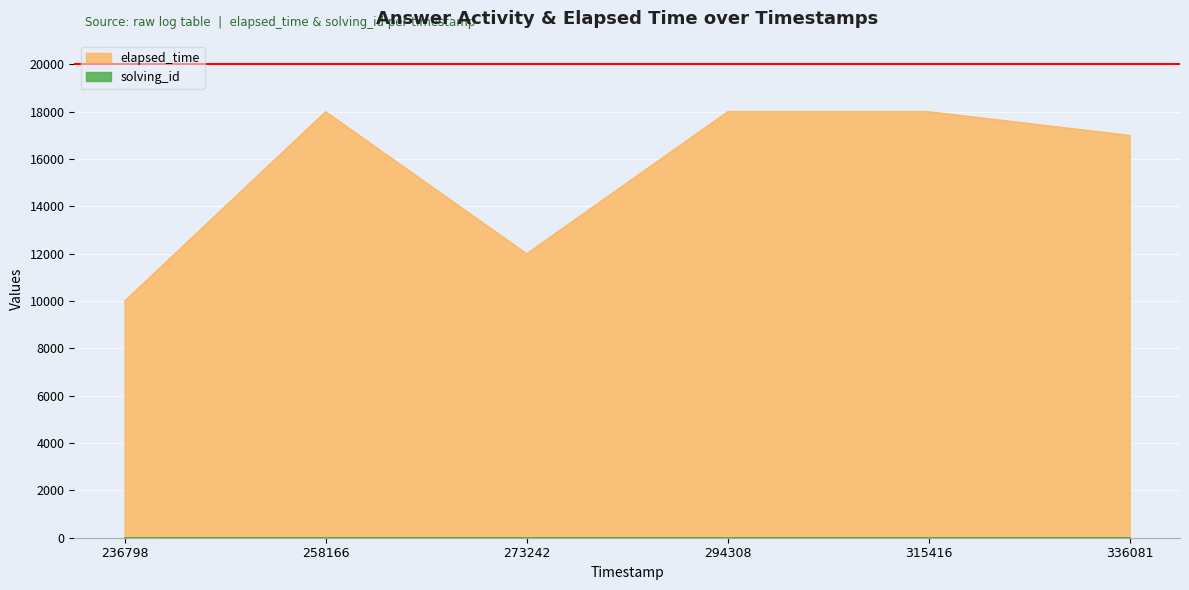

At which label is elapsed_time closest to 14000?

273242